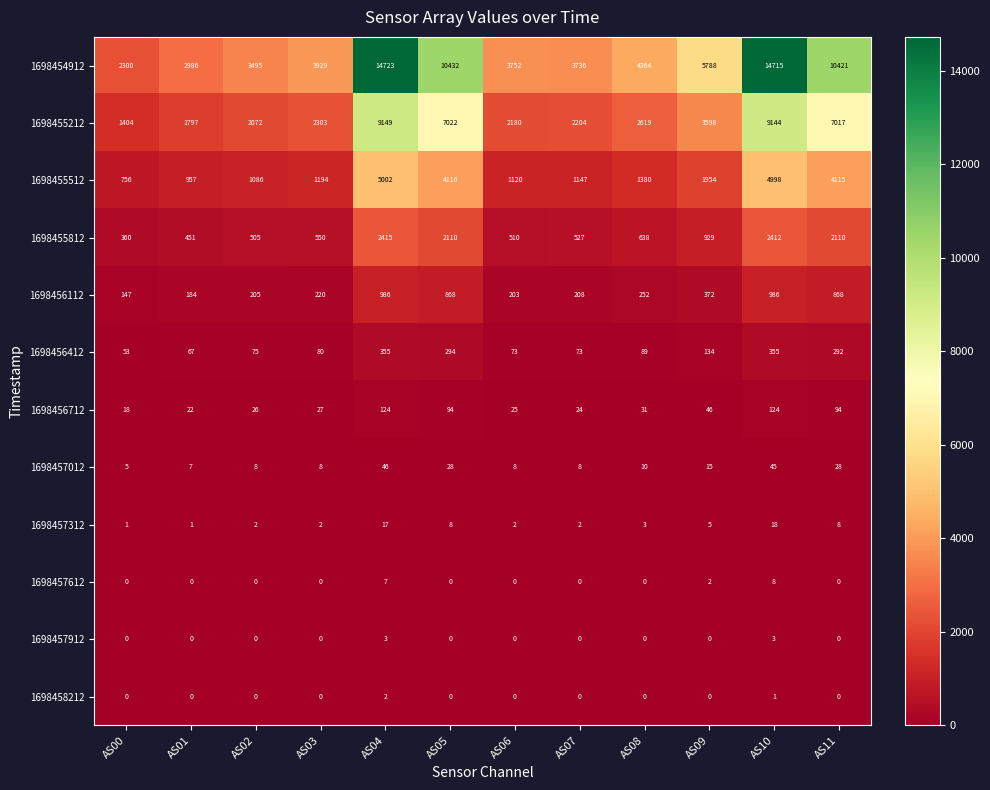

How many values in 1698458212 are above zero?

2